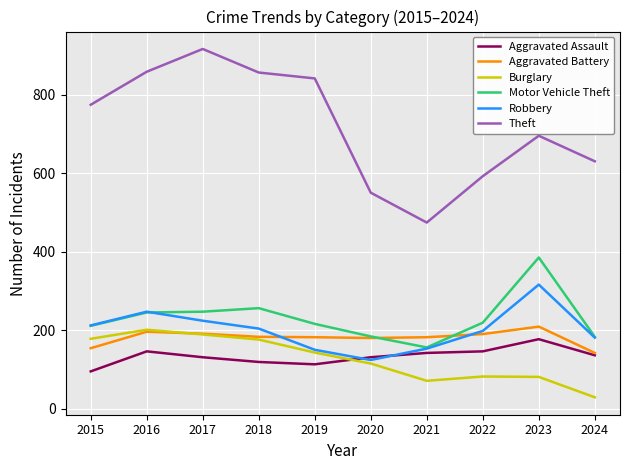

What is the spread (max minus min) of values at 2016?

712